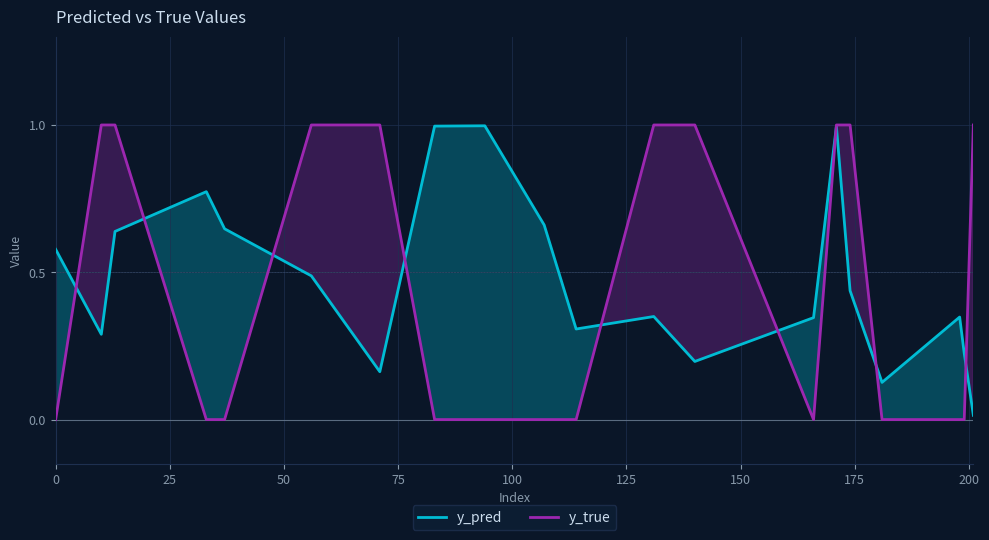

After their last crossing, which series has the higher values: y_true or y_pred?

y_true